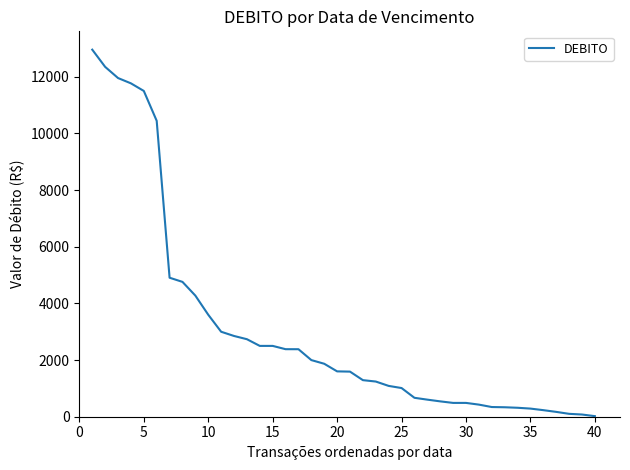

What is the difference between the maximum and minimum values?

12936.8